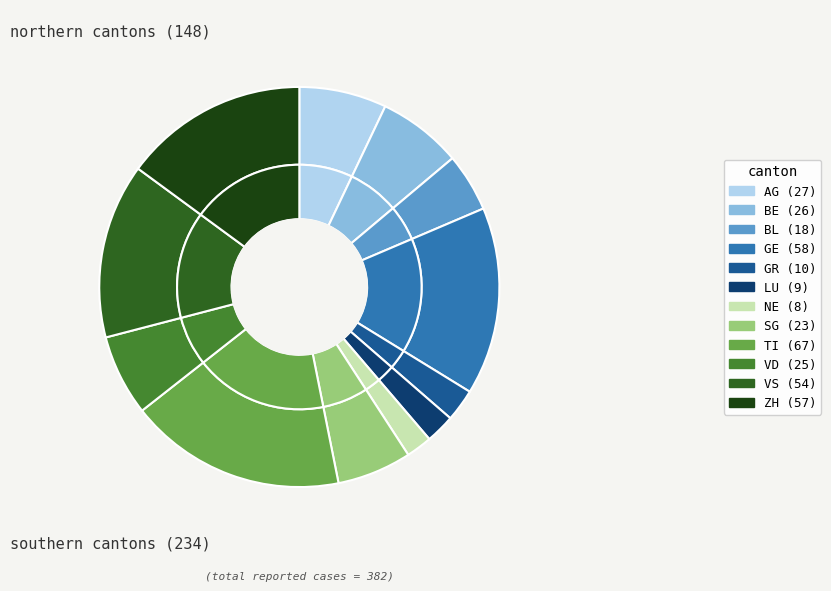

What is the smallest slice in the pie chart?

NE